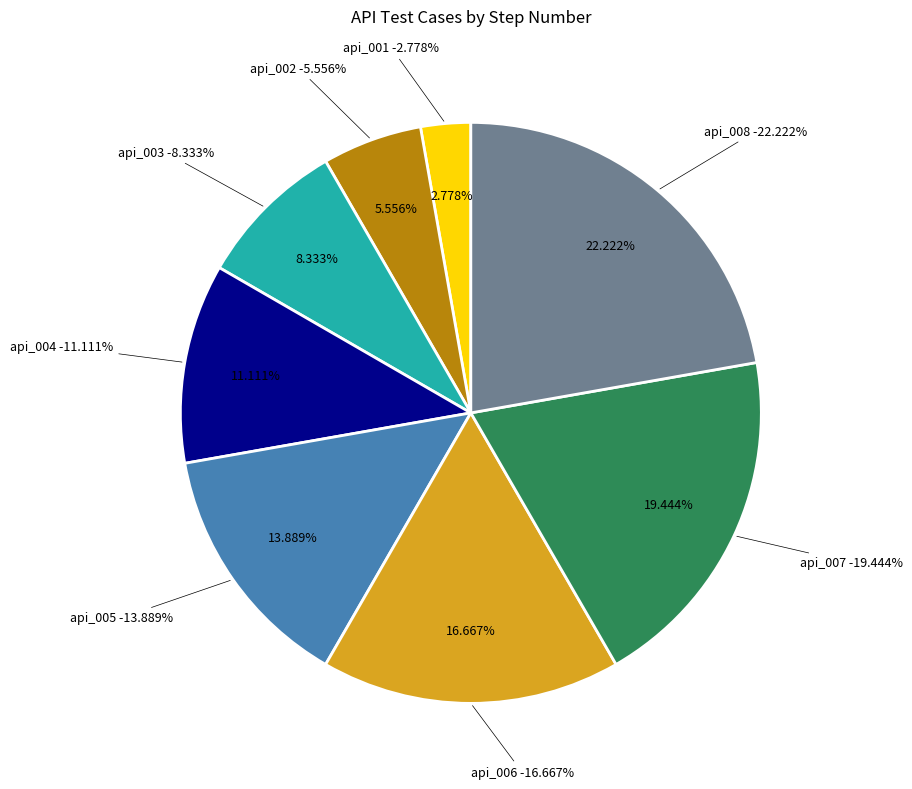

To the nearest percent, what is the difference between the largest and smallest slice percentages?

19%